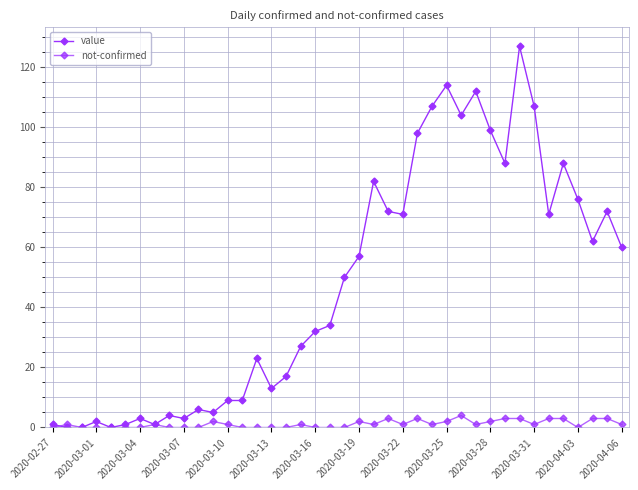

How many data points does each series have?

40